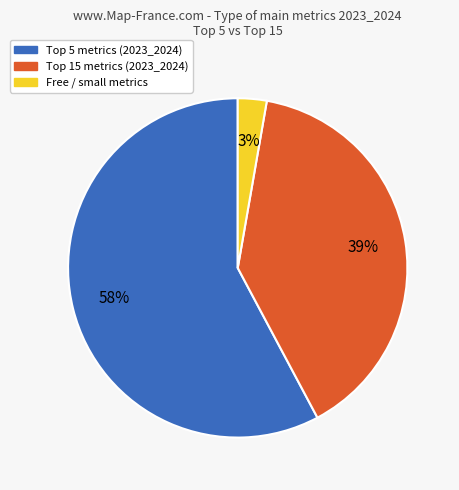

How many segments does this pie chart have?

3